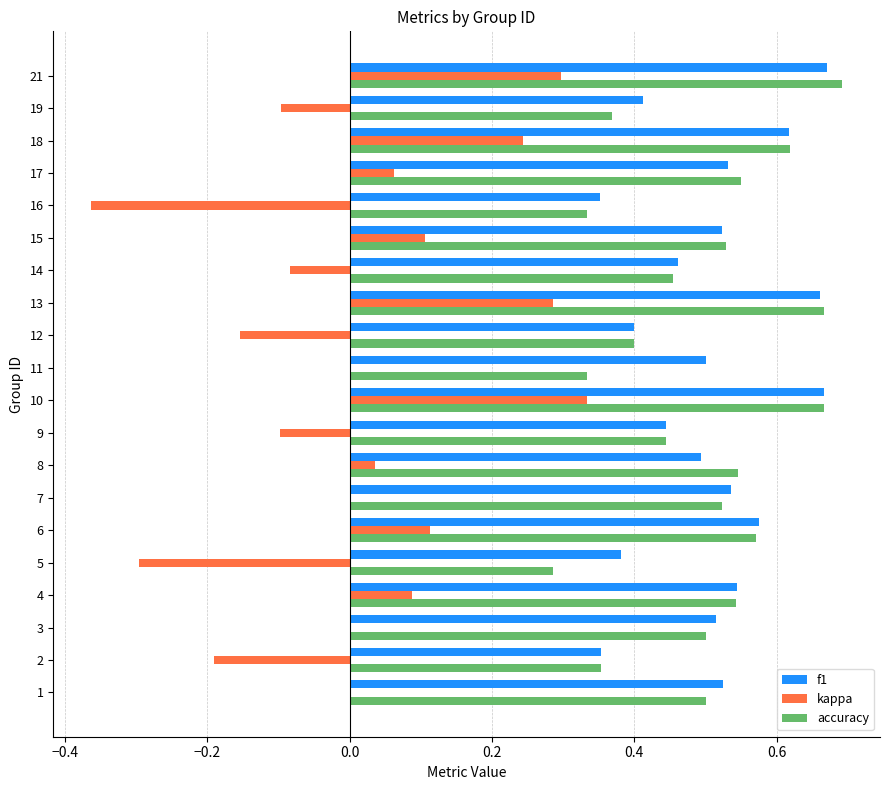

What are all the series names shown in the legend?

f1, kappa, accuracy